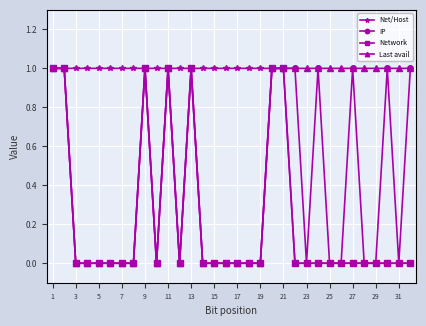

How many series are shown in this chart?

4